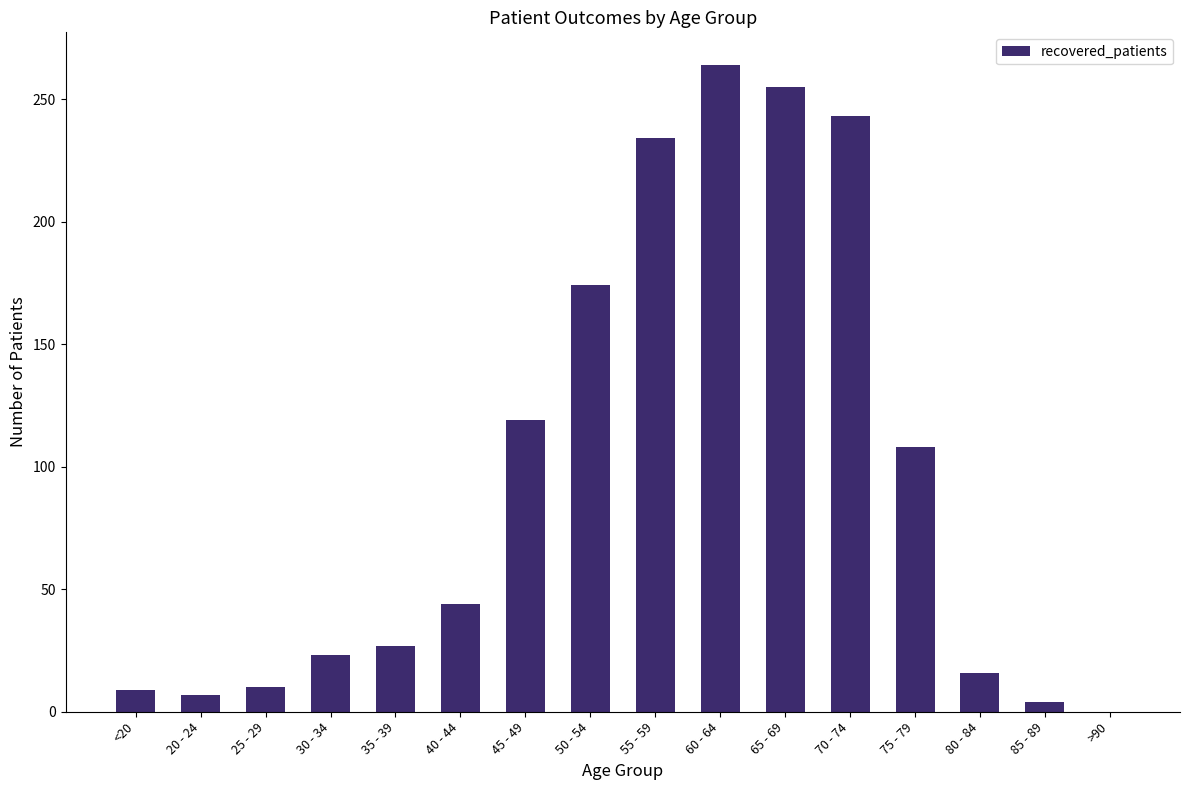

What is the sum of the values at 80 - 84 and 50 - 54?

190